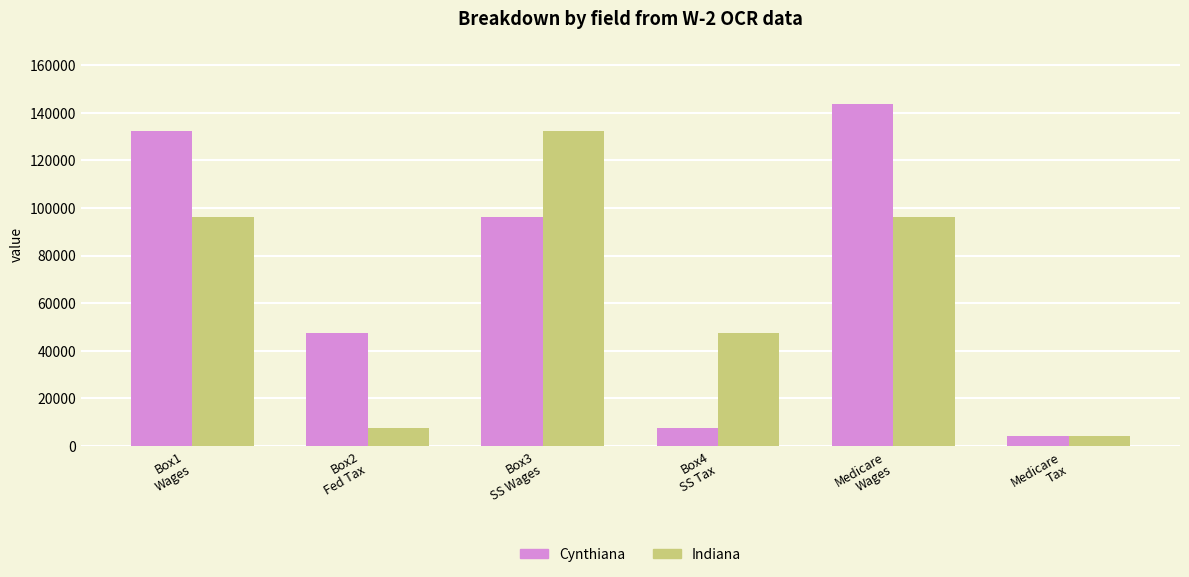

How many groups of bars are there?

6